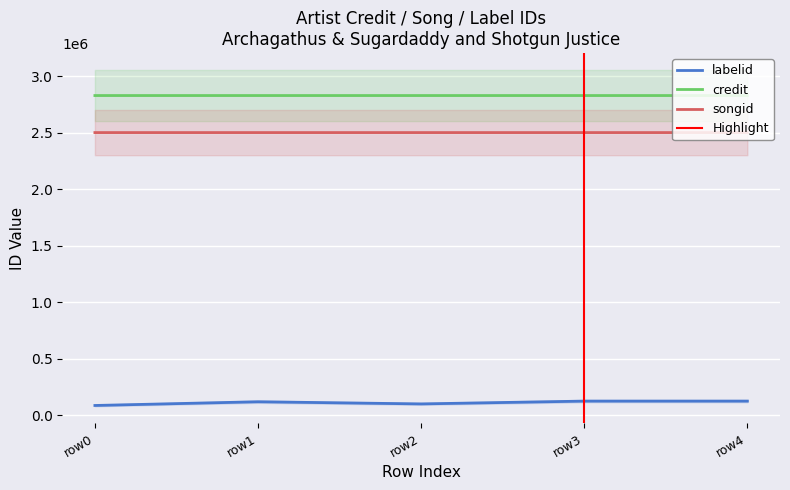

The value of credit at row0 is 4806866. True or false?

False